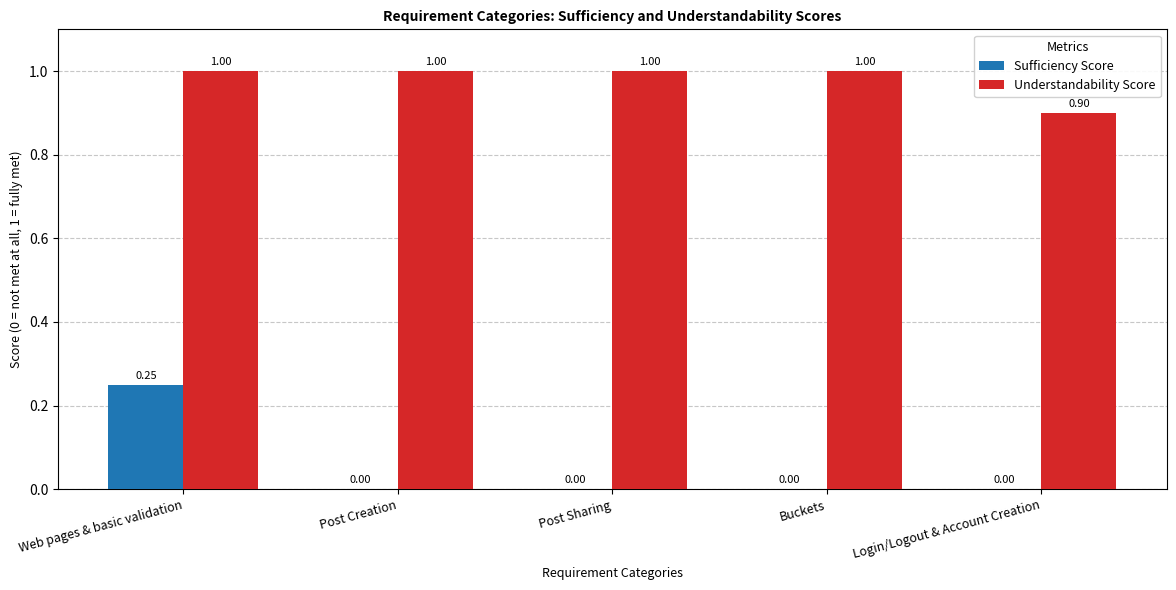

Between Web pages & basic validation and Post Sharing, which series saw the biggest shift?

Sufficiency Score